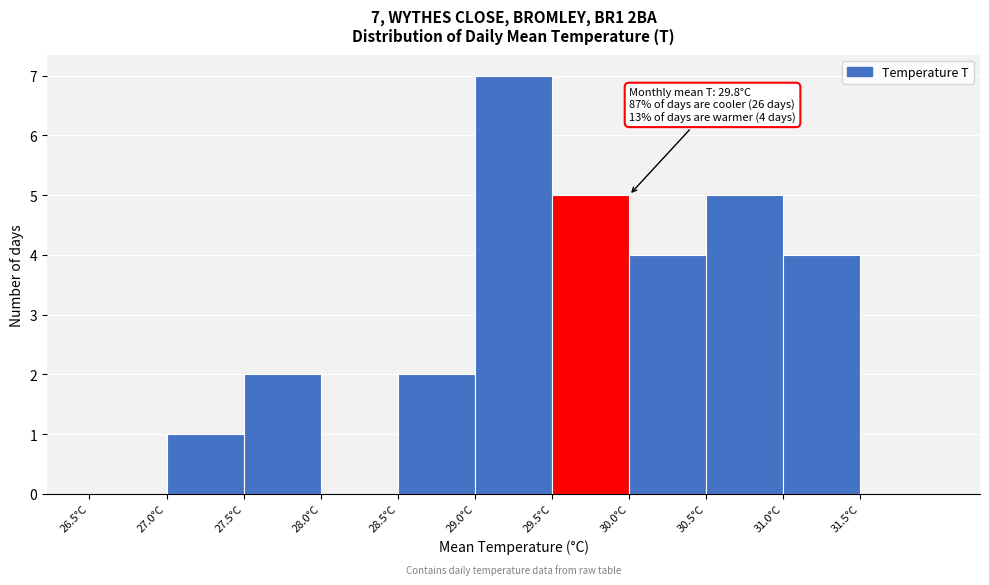

Over which range of the x-axis is the bar tallest?

29.0 to 29.5